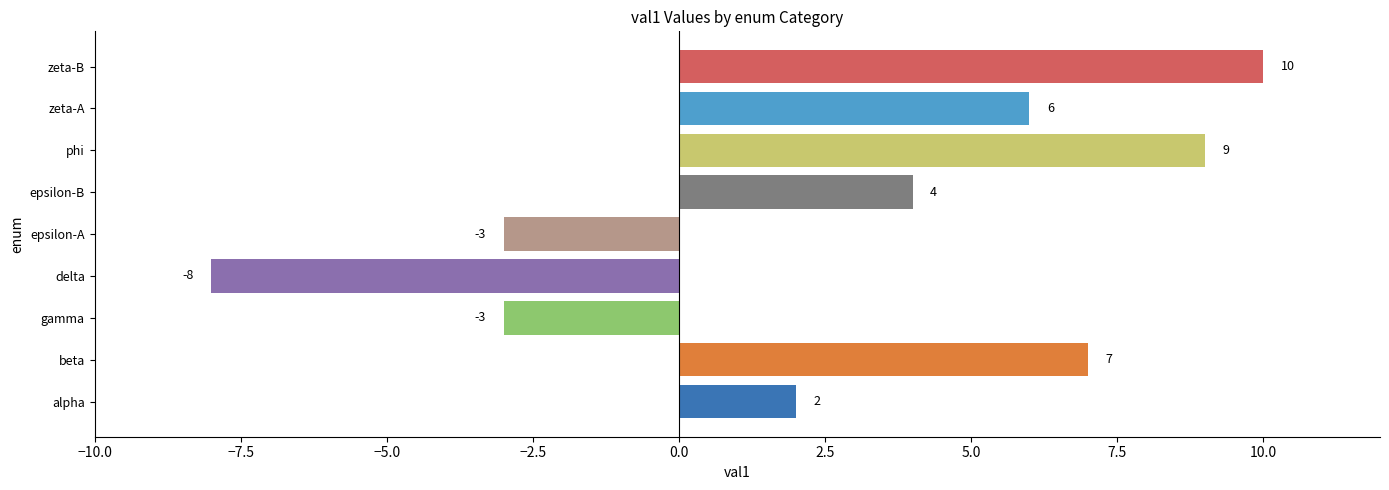

Between zeta-B and alpha, which is larger?

zeta-B